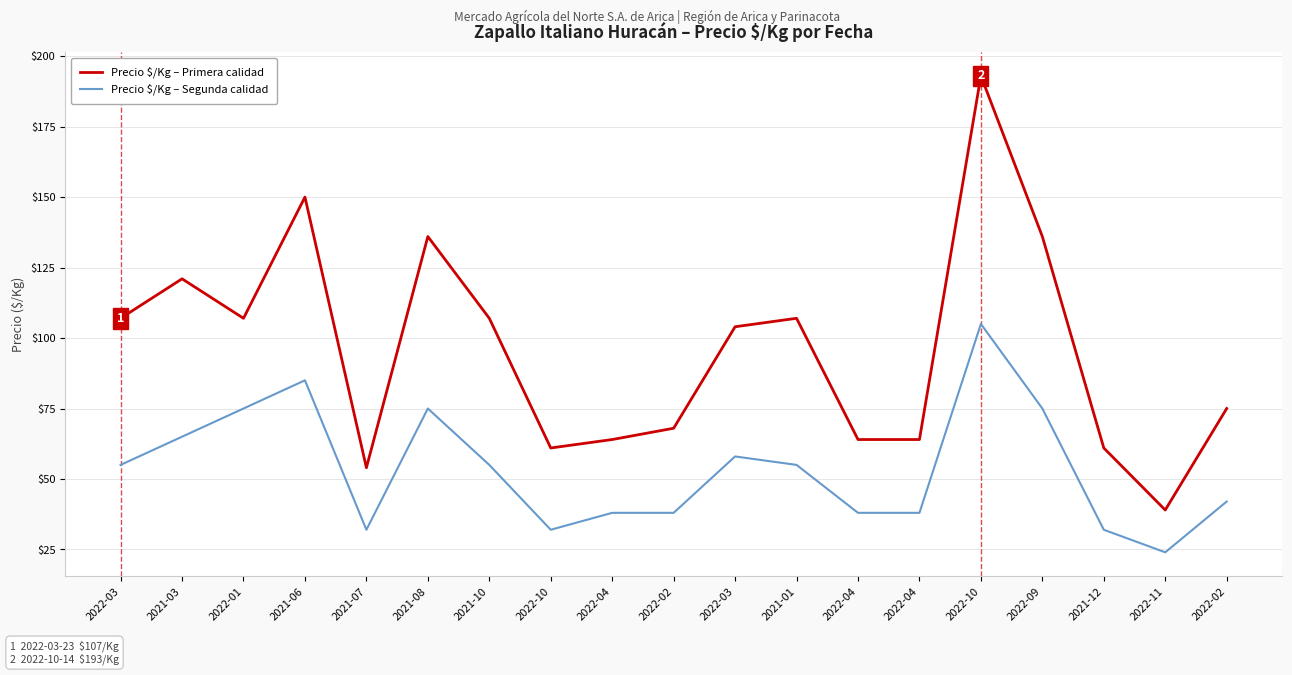

Reading left to right, extract all data points from this chart.

Precio $/Kg – Primera calidad: 2022-03=107	2021-03=121	2022-01=107	2021-06=150	2021-07=54	2021-08=136	2021-10=107	2022-10=61	2022-04=64	2022-02=68	2022-03=104	2021-01=107	2022-04=64	2022-04=64	2022-10=193	2022-09=136	2021-12=61	2022-11=39	2022-02=75
Precio $/Kg – Segunda calidad: 2022-03=55	2021-03=65	2022-01=75	2021-06=85	2021-07=32	2021-08=75	2021-10=55	2022-10=32	2022-04=38	2022-02=38	2022-03=58	2021-01=55	2022-04=38	2022-04=38	2022-10=105	2022-09=75	2021-12=32	2022-11=24	2022-02=42